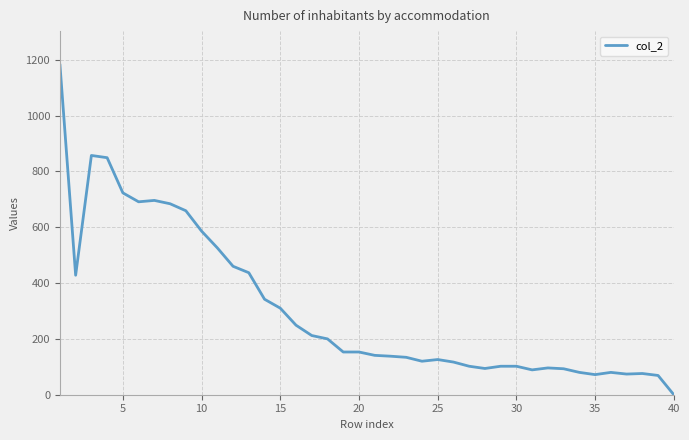

What is the difference between the maximum and minimum values?

1184